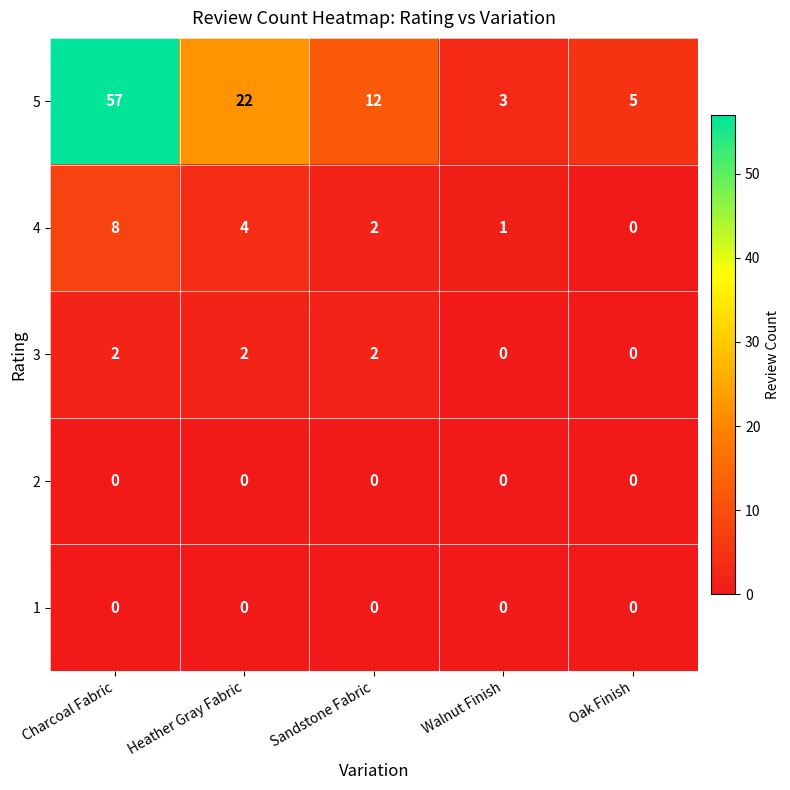

What is the maximum value shown in the chart?

57